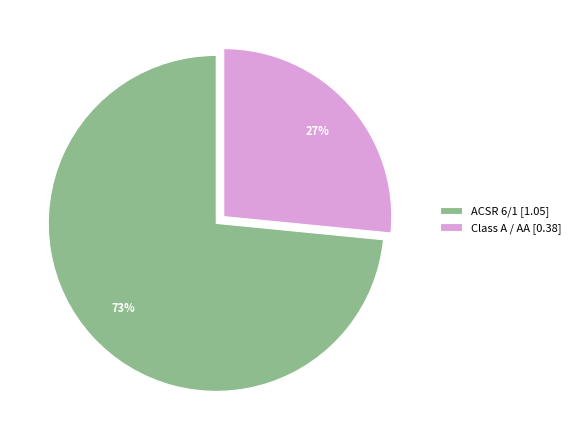

True or false: ACSR 6/1 accounts for 63% of the total.

False